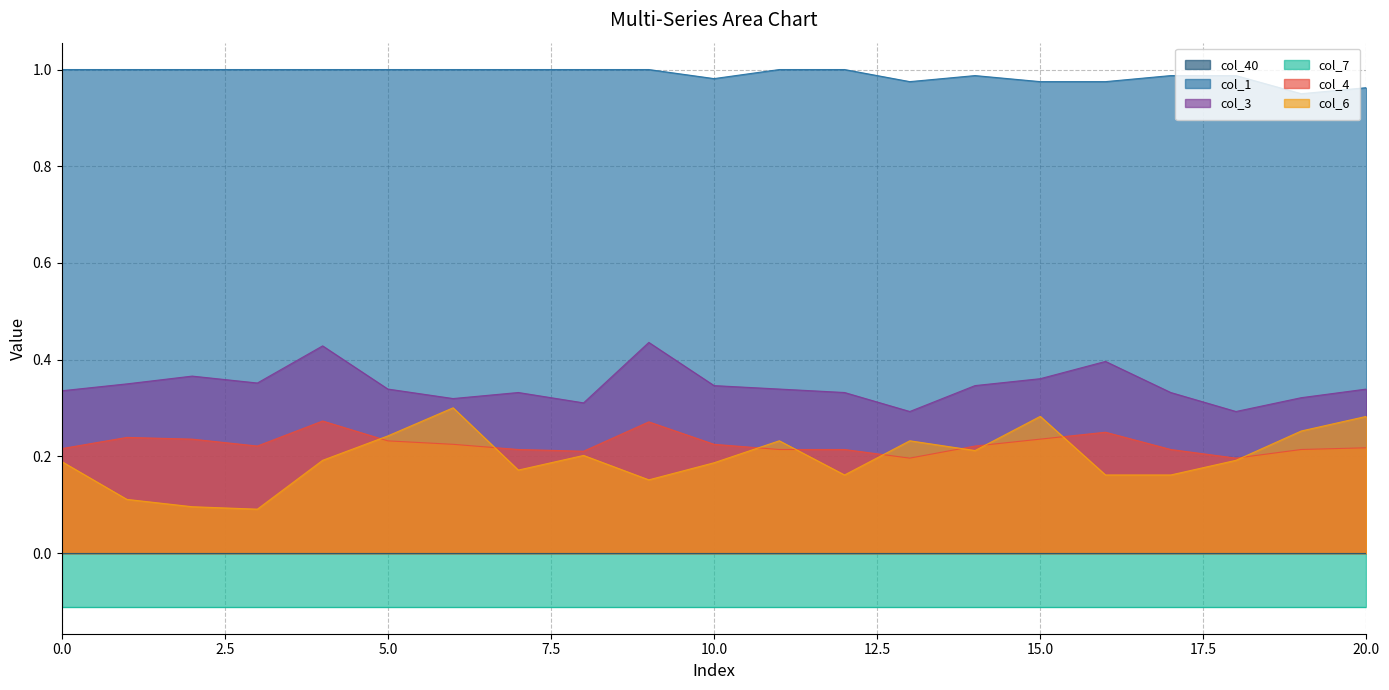

How many categories are shown in the chart?

21